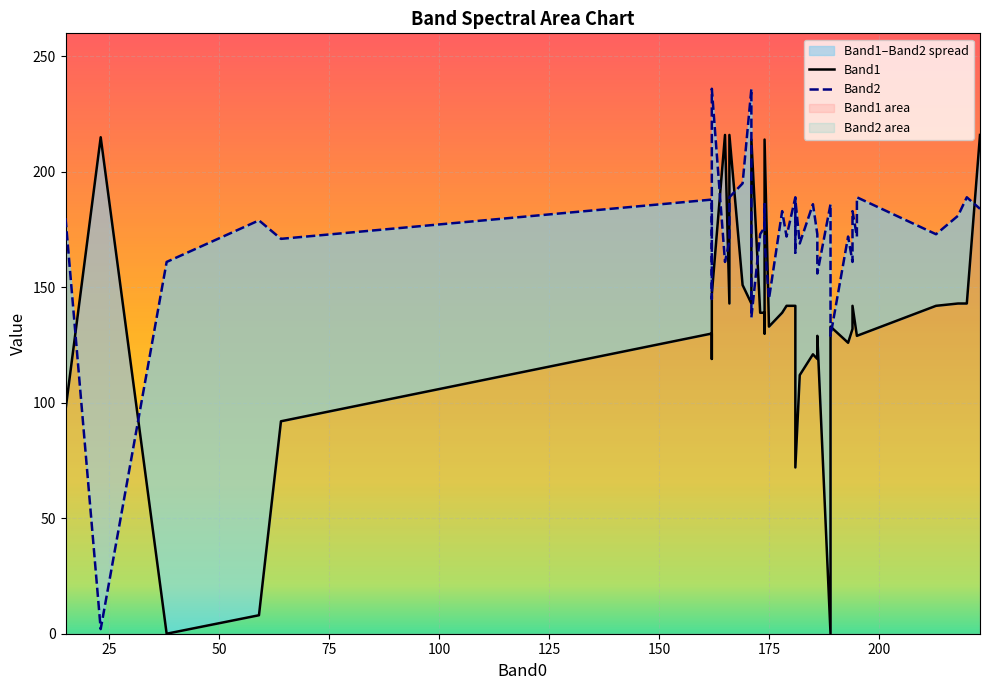

Is it true that Band1 equals 129 at 186?

True